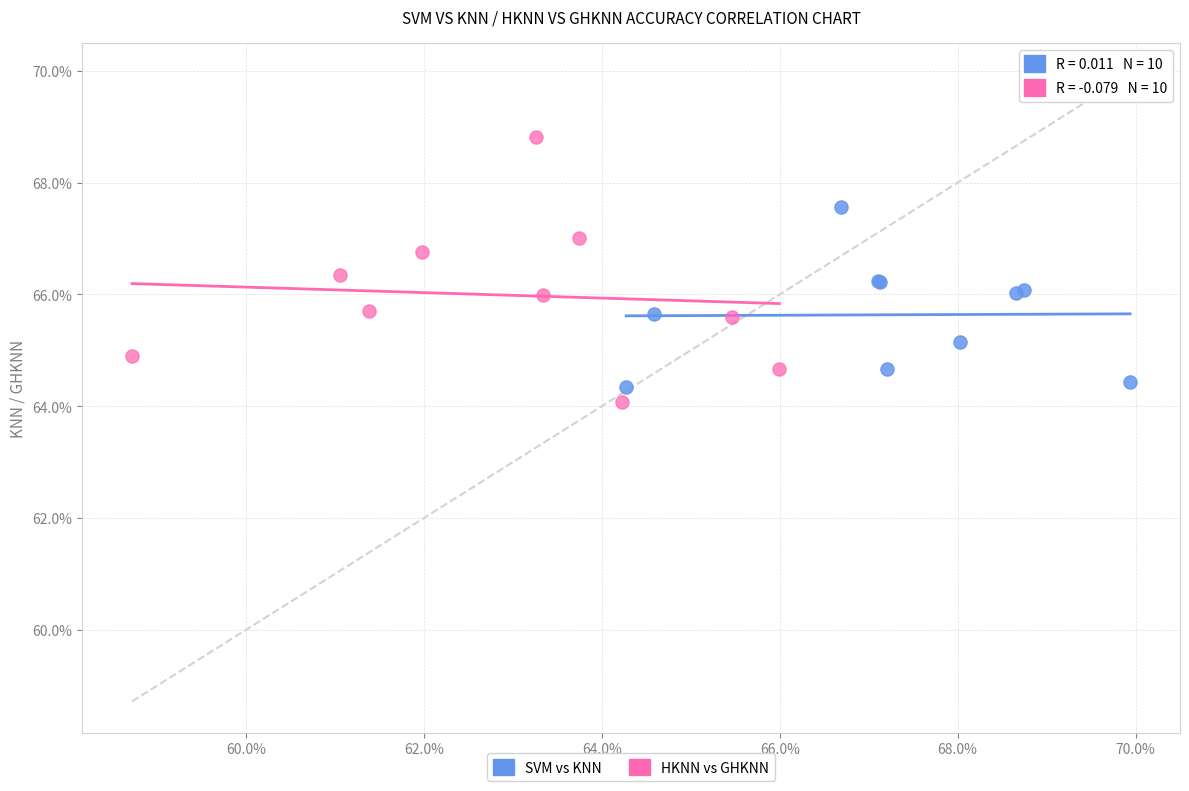

What are all the series names shown in the legend?

SVM vs KNN, HKNN vs GHKNN